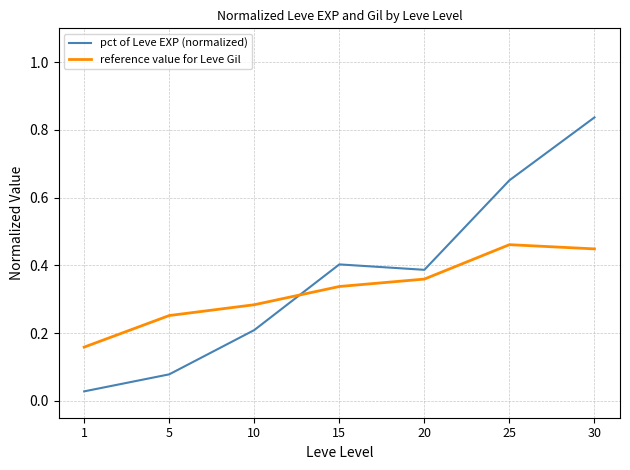

Which label corresponds to the largest value in the chart?

30